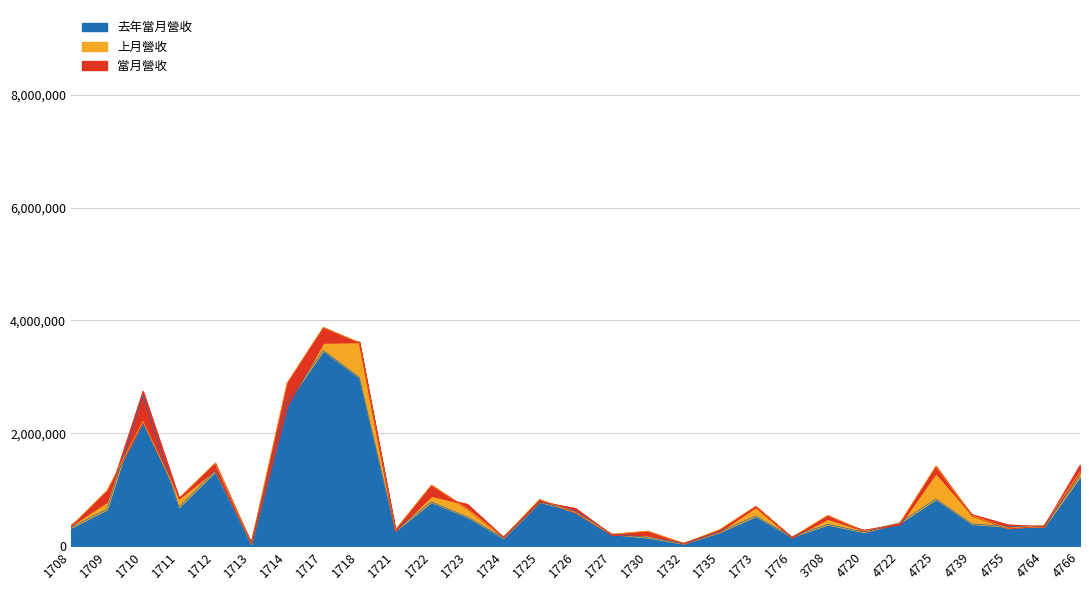

At which category does 當月營收 reach its first local valley?

1711